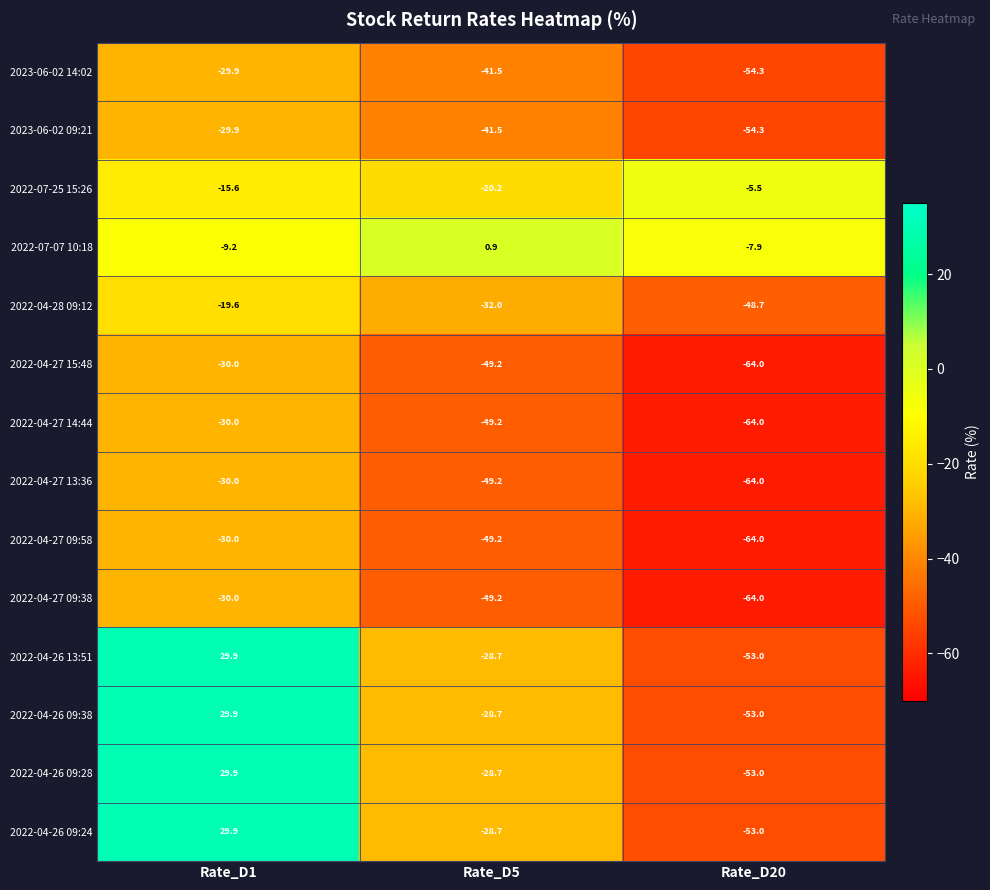

Rank the categories by 2023-06-02 09:21 value from lowest to highest.

Rate_D20, Rate_D5, Rate_D1